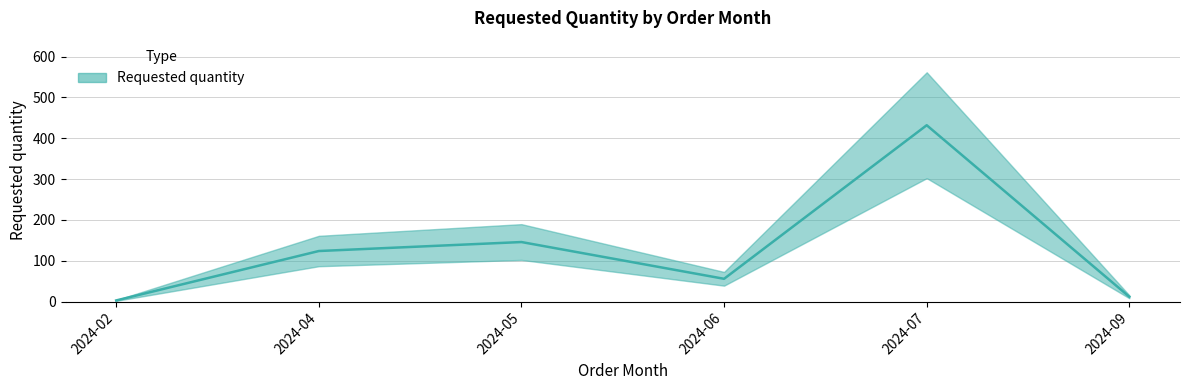

What is the ratio of the value at 2024-09 to the value at 2024-05?

0.1